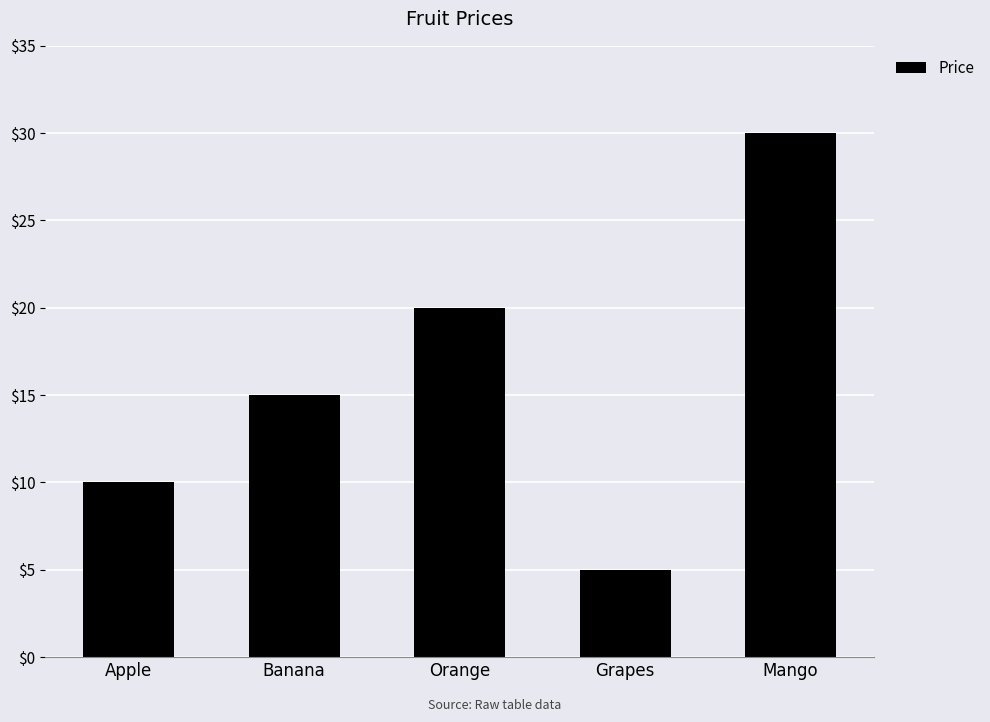

What is the maximum value shown in the chart?

30